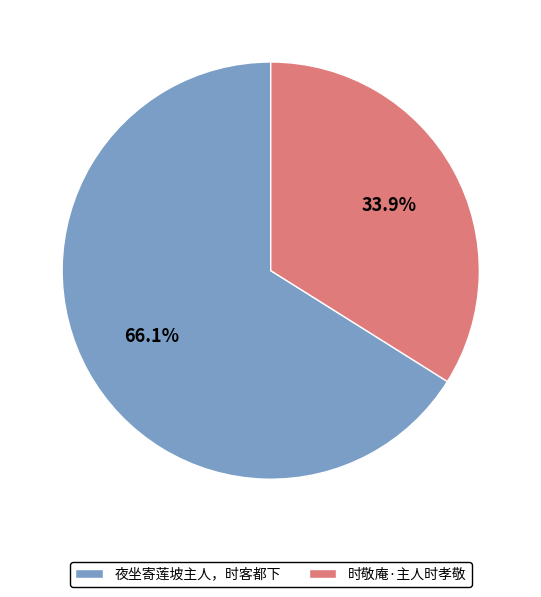

Combined, what portion of the pie is 夜坐寄莲坡主人，时客都下 and 时敬庵·主人时孝敬?

100.0%